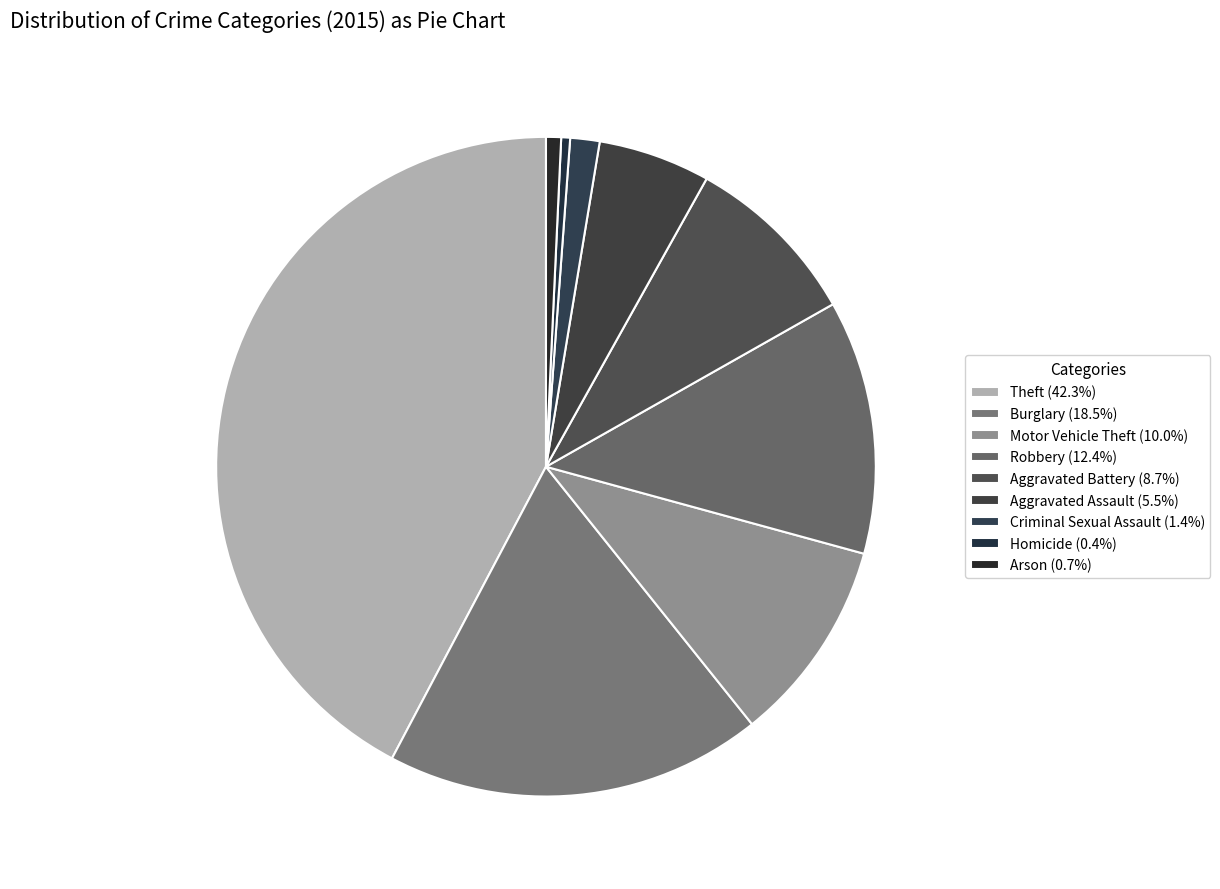

How many slices are in this pie chart?

9